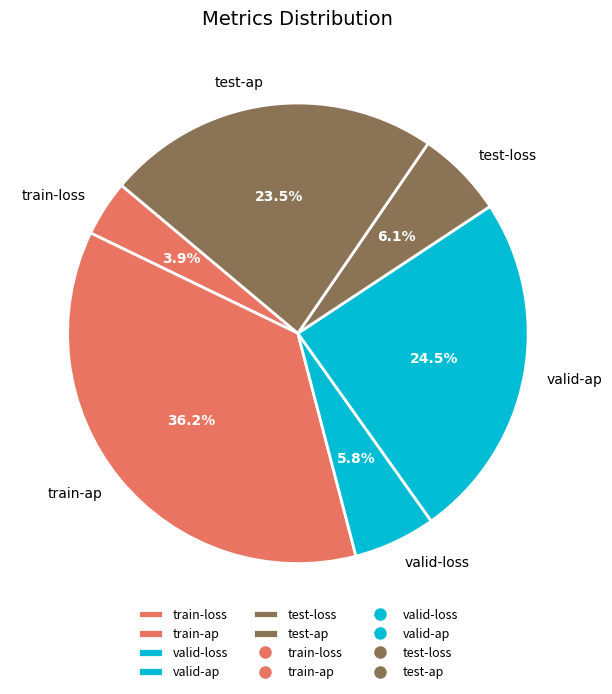

To the nearest percent, what is the difference between the test-ap and train-loss slice percentages?

20%